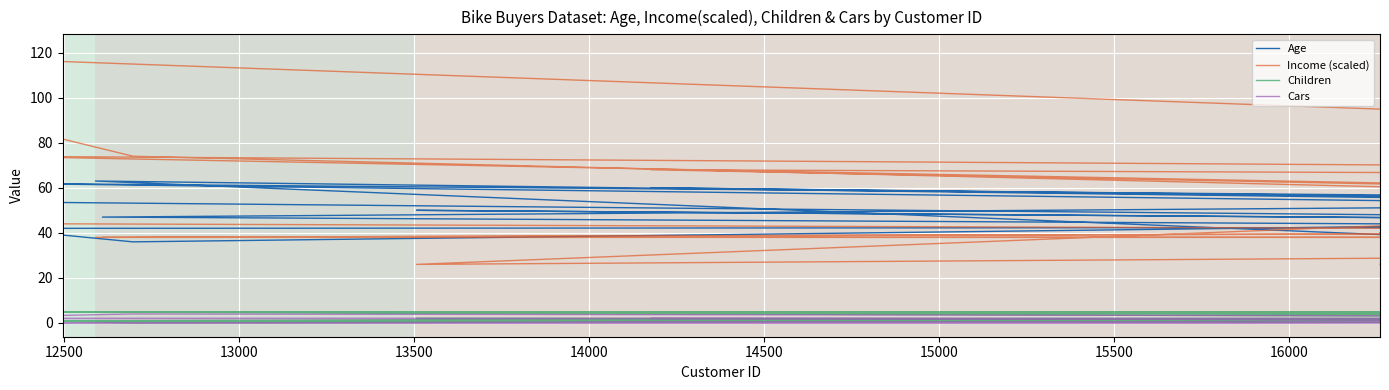

Reading right to left, transcribe all the data shown in this chart.

Age: 40	28	30	50	41	62	50	31	26	63	32	44	40	29	63	34	56	35	35	36	55	35	47	59	38	45	35	55	36	54	40	58	43	33	50	36	41	60	43	42
Income (scaled): 26	32	38	26	26	74	68	32	26	32	32	62	80	38	38	44	68	44	68	44	32	44	38	38	26	56	44	122	74	38	92	32	44	116	26	38	62	68	38	44
Children: 4	0	0	2	5	5	2	0	0	2	0	5	0	0	1	2	5	2	0	0	2	2	1	3	2	1	2	5	0	3	2	2	1	2	2	0	0	5	3	1
Cars: 2	1	1	1	2	2	2	1	1	0	2	2	1	1	0	1	3	0	4	0	2	1	0	2	1	1	1	0	4	2	1	2	0	4	0	0	1	2	1	0